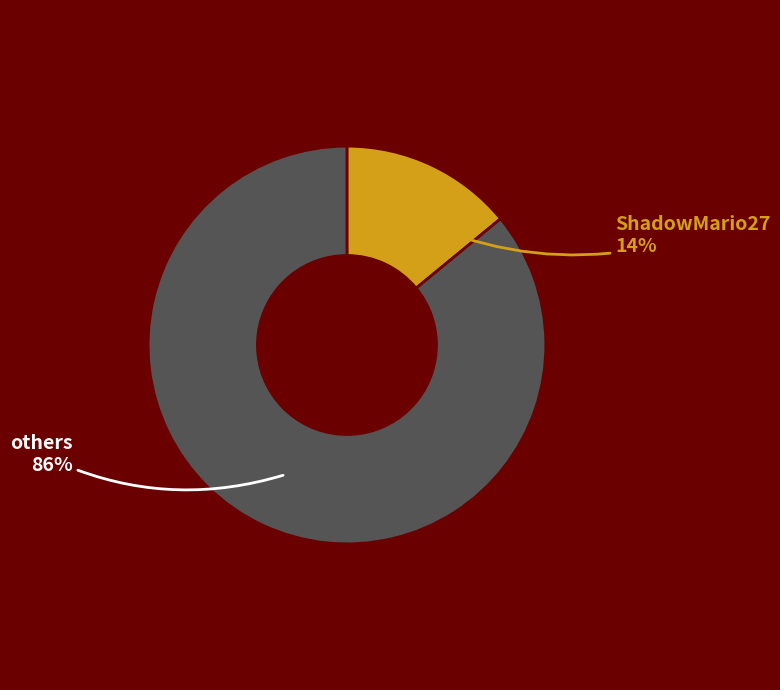

Rank the categories by value from highest to lowest.

others, ShadowMario27